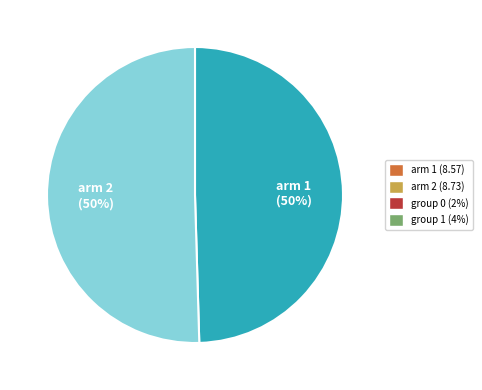

Approximately how many times larger is the value at arm 2 compared to arm 1?

1.0